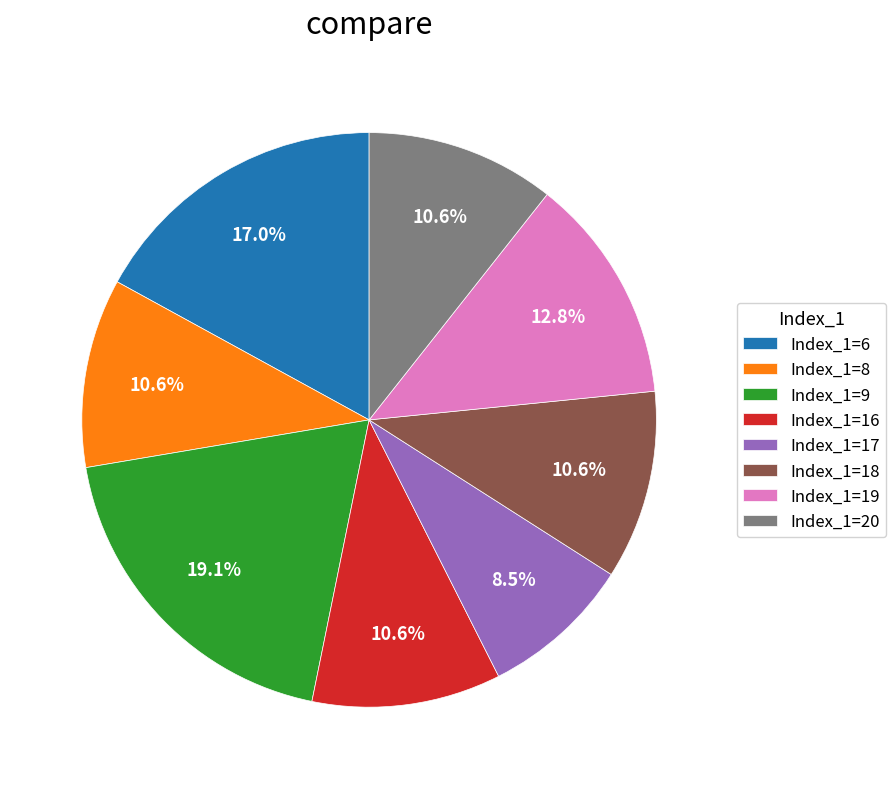

Does any single category account for the majority?

No